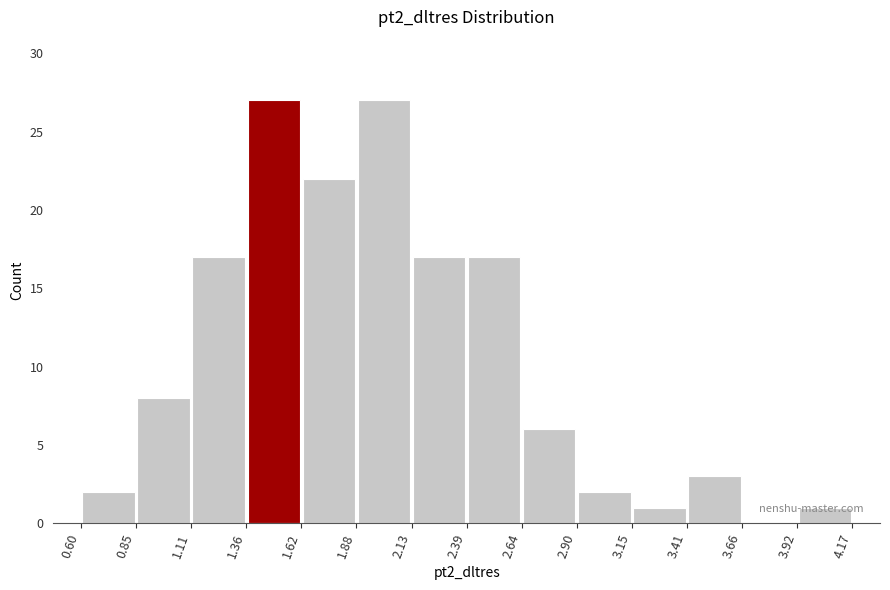

How tall is the bar that spans 1.11 to 1.36 on the x-axis? The values are not printed on the chart, so give them approximately, as read against the axis.

17